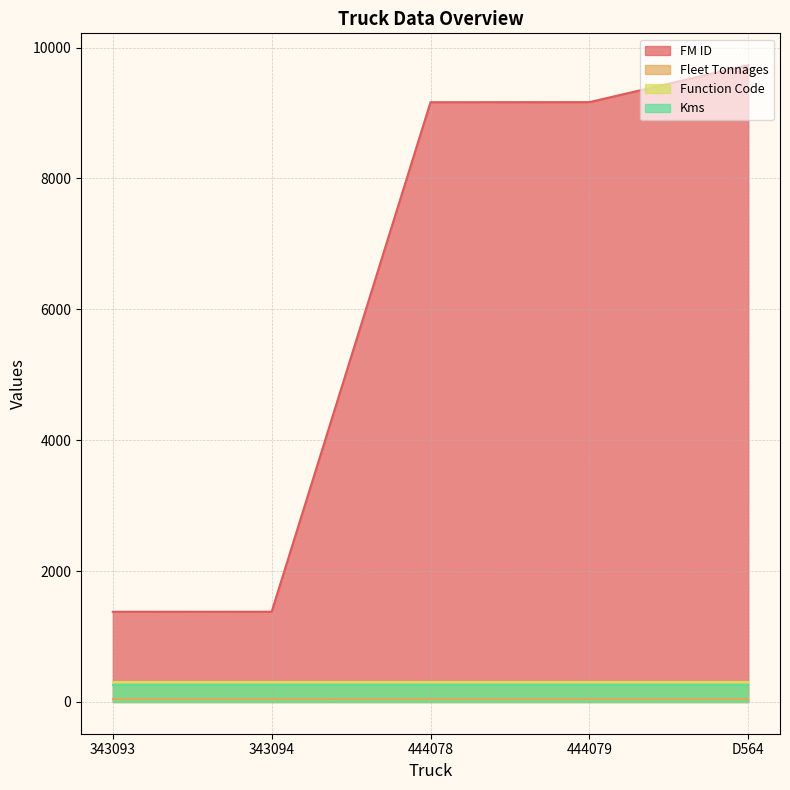

Reading left to right, extract all data points from this chart.

FM ID: 1377	1378	9164	9165	9730
Fleet Tonnages: 40	40	40	40	40
Function Code: 308	308	308	308	308
Kms: 253	253	253	253	253